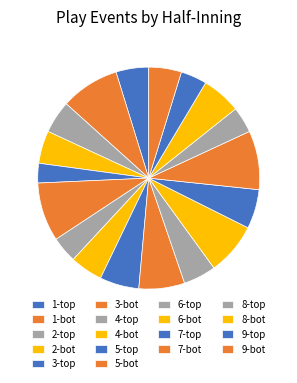

Count the number of slices in the pie.

18